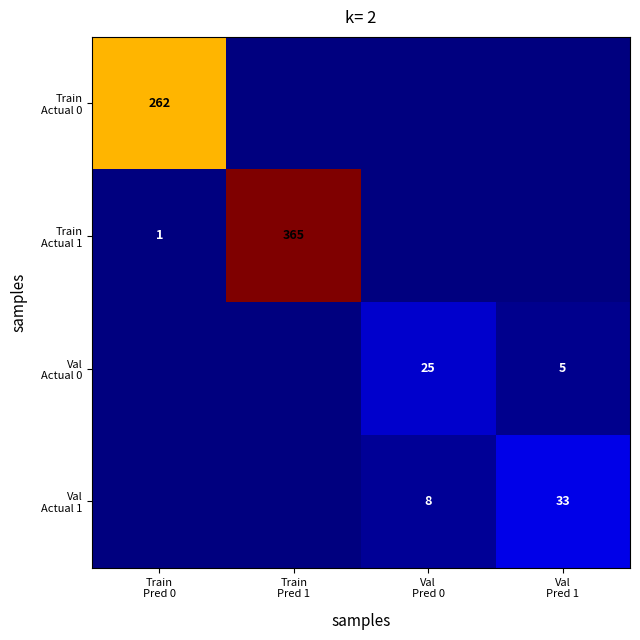

At how many categories does at least one series exceed 172?

2